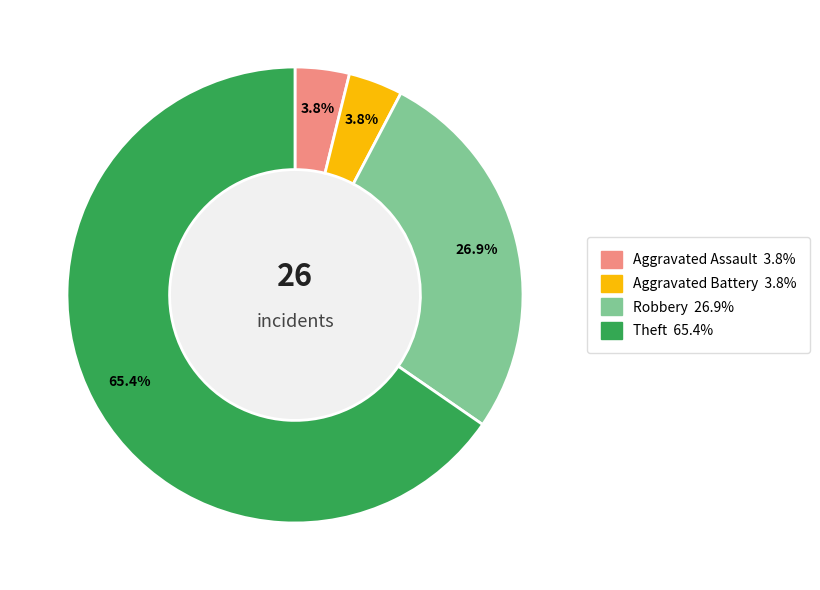

How much of the chart is everything except Aggravated Assault?

96.2%